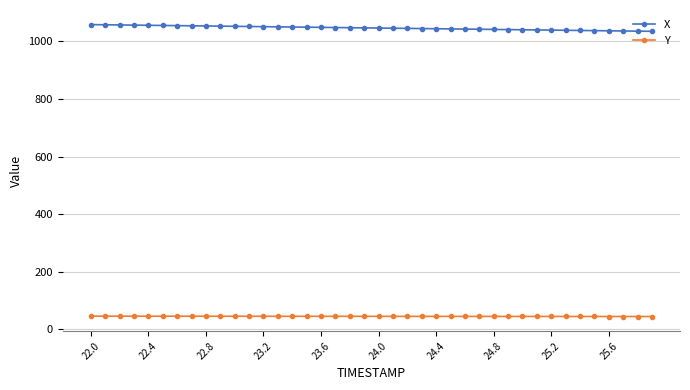

Which series has the largest total across all categories?

X